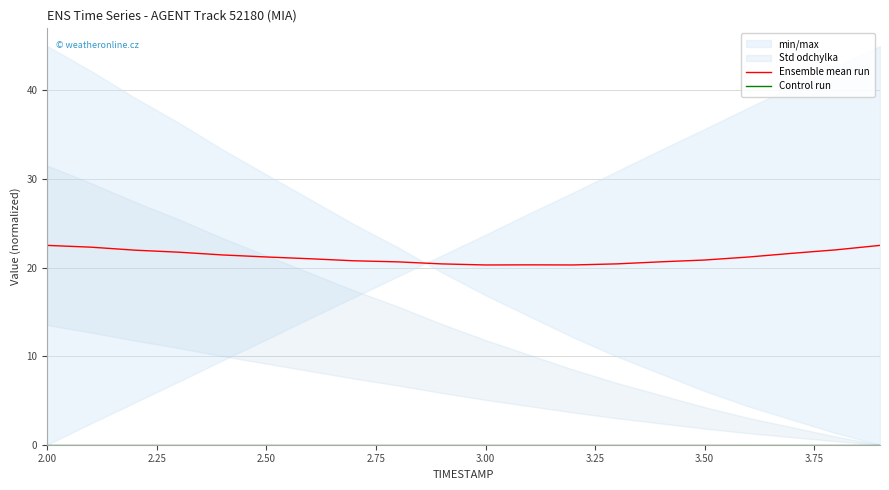

How many values in the Ensemble mean run series are below 21?

10